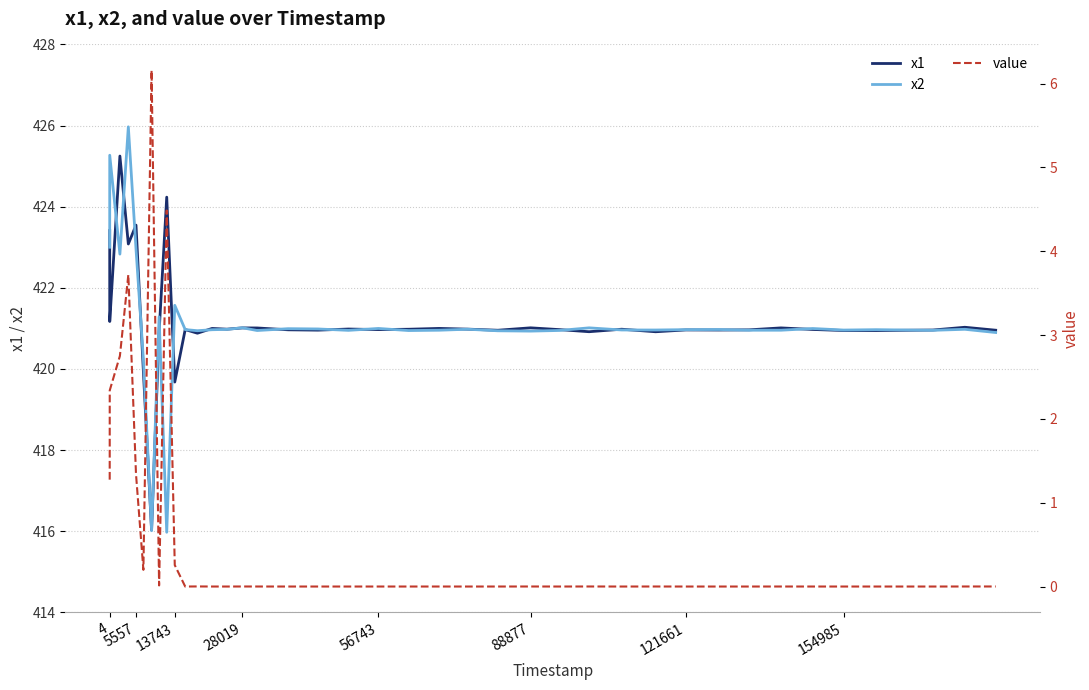

The value of x2 at 88877 is 420.9. True or false?

True